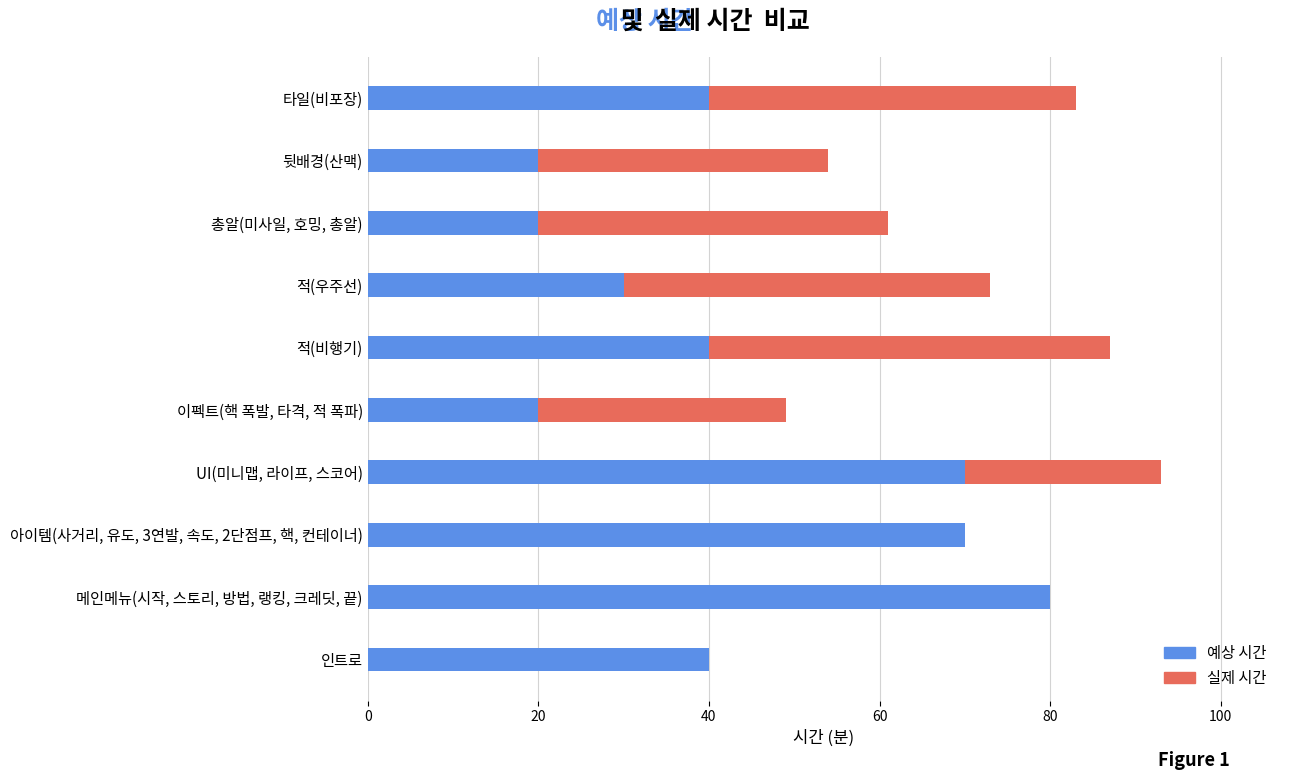

Which category has the highest value in the 예상 시간 series?

메인메뉴(시작, 스토리, 방법, 랭킹, 크레딧, 끝)